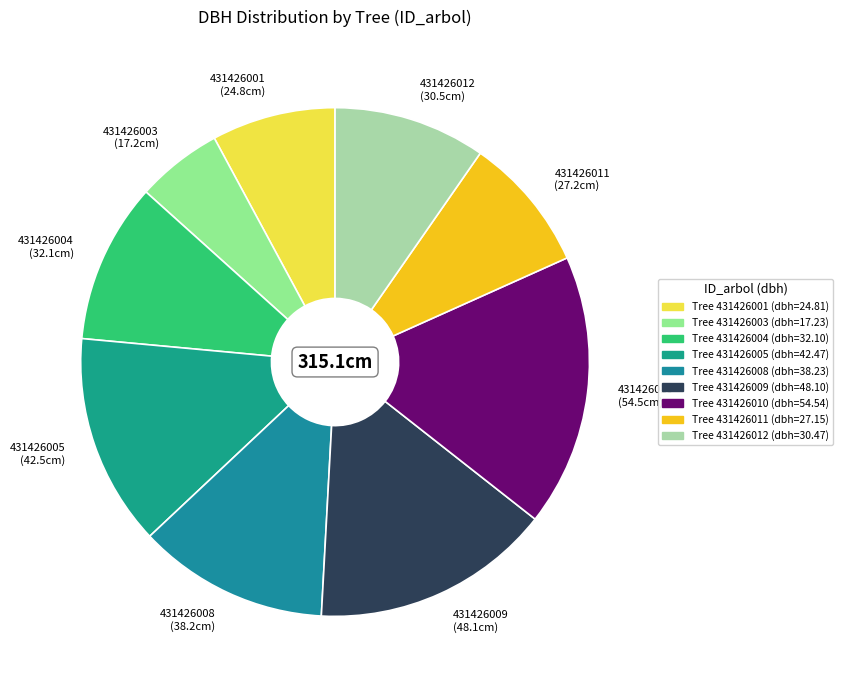

Is 431426012 the majority of the pie?

No